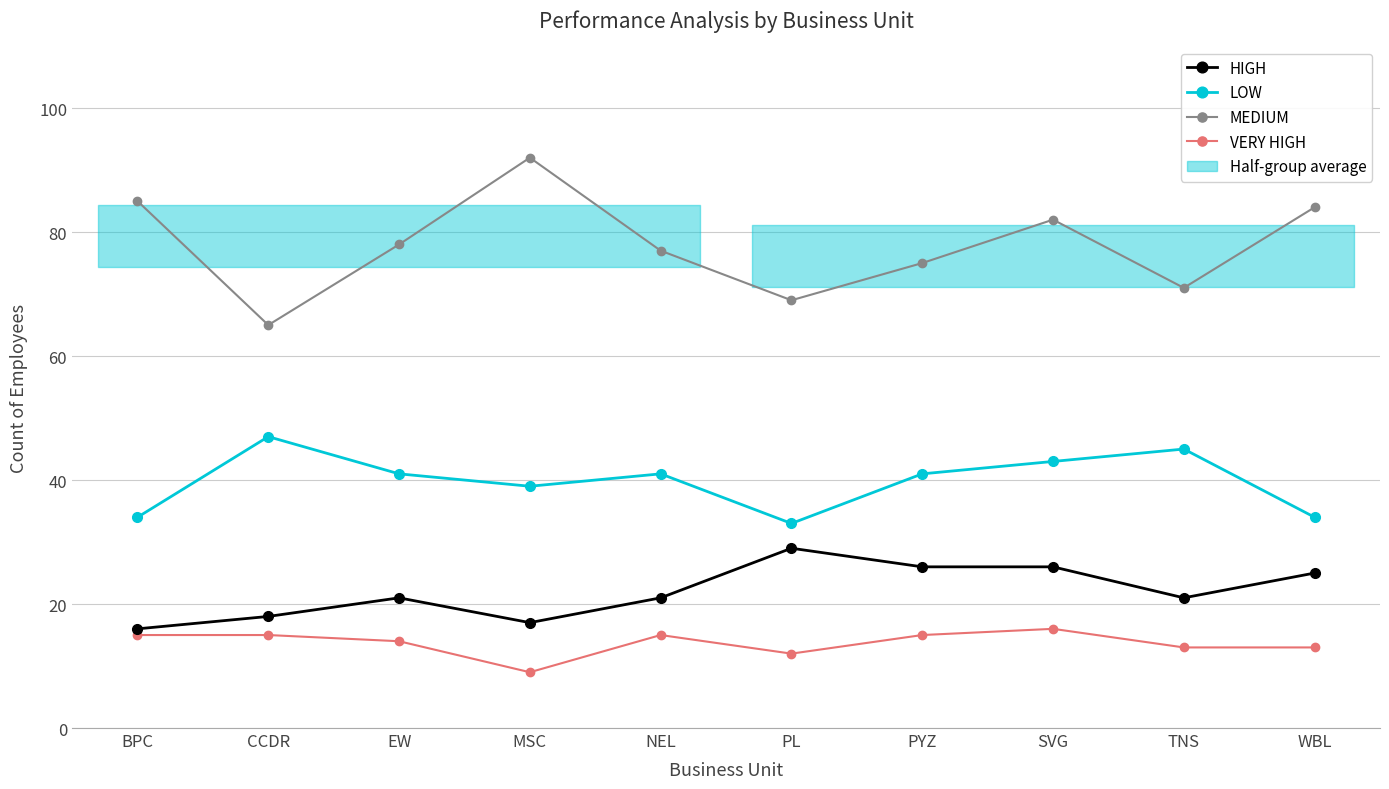

Is the value of VERY HIGH at WBL greater than the value of LOW at CCDR?

No